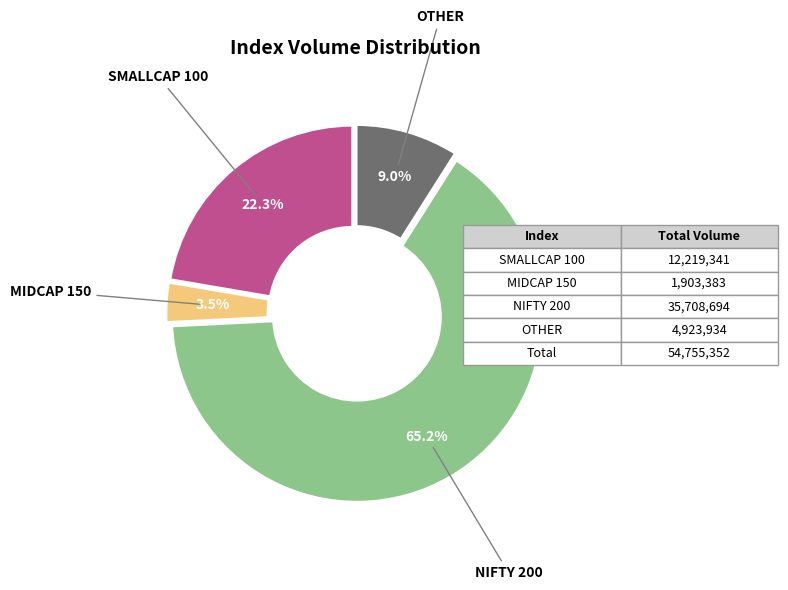

Is there any slice that represents more than half of the pie?

Yes